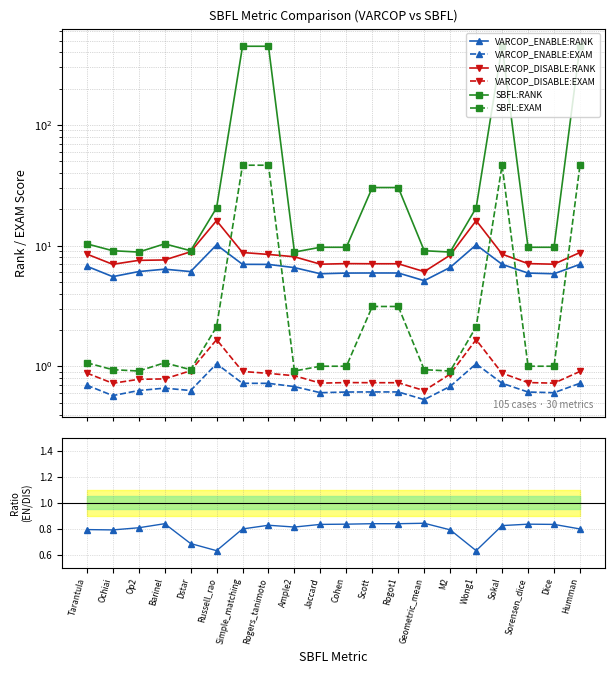

How many values in the SBFL:EXAM series are below 1?

6